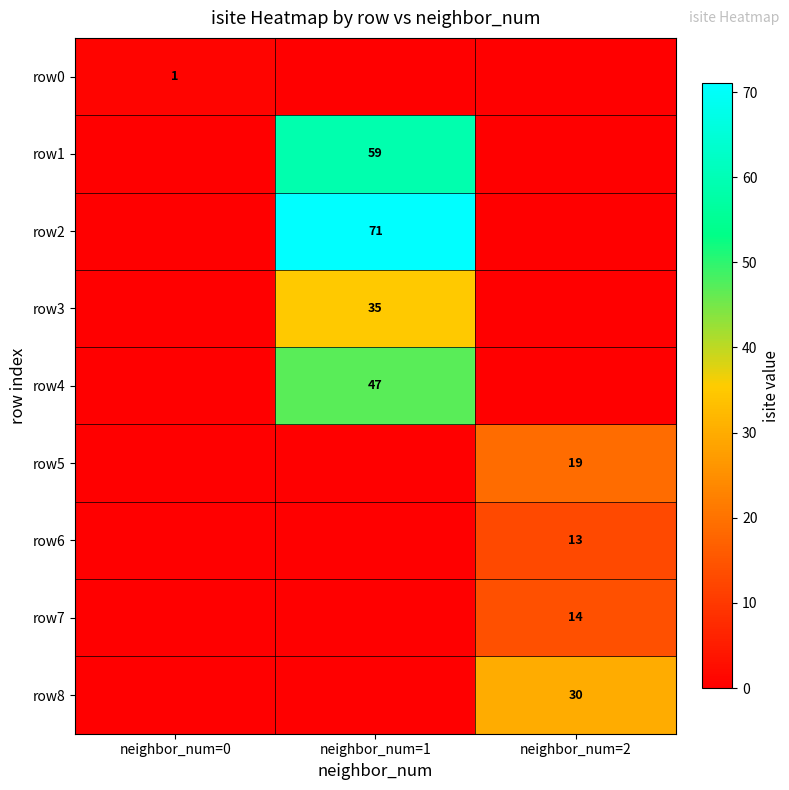

What is the spread (max minus min) of values at neighbor_num=0?

1